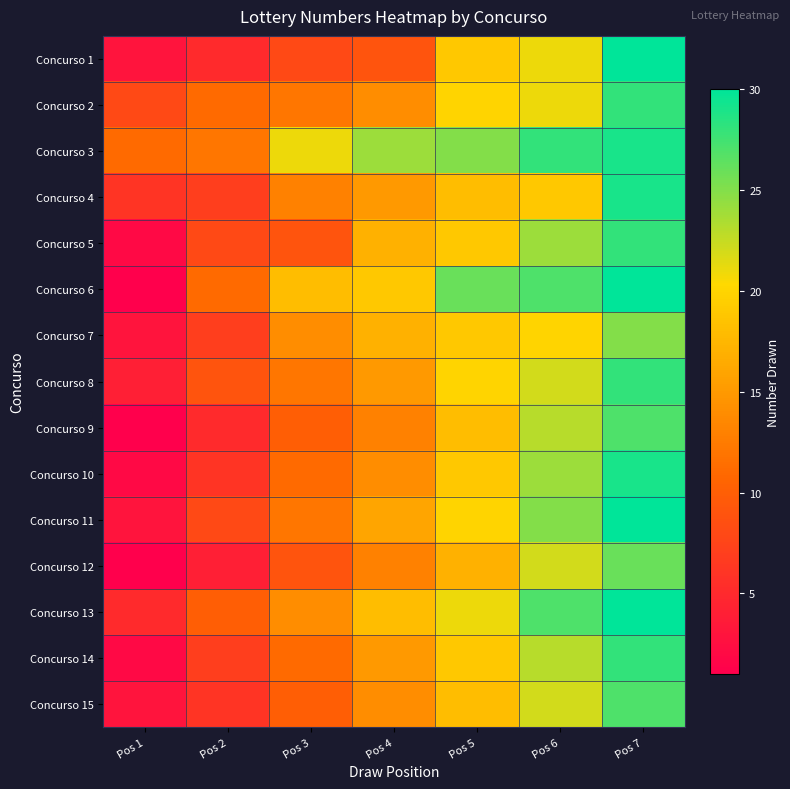

Rank the series by their maximum value, from highest to lowest.

Concurso 1, Concurso 6, Concurso 11, Concurso 13, Concurso 3, Concurso 4, Concurso 10, Concurso 2, Concurso 5, Concurso 8, Concurso 14, Concurso 9, Concurso 15, Concurso 12, Concurso 7